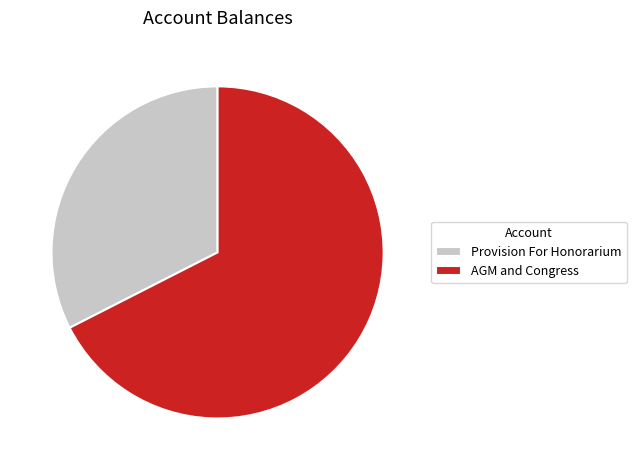

How many slices are in this pie chart?

2